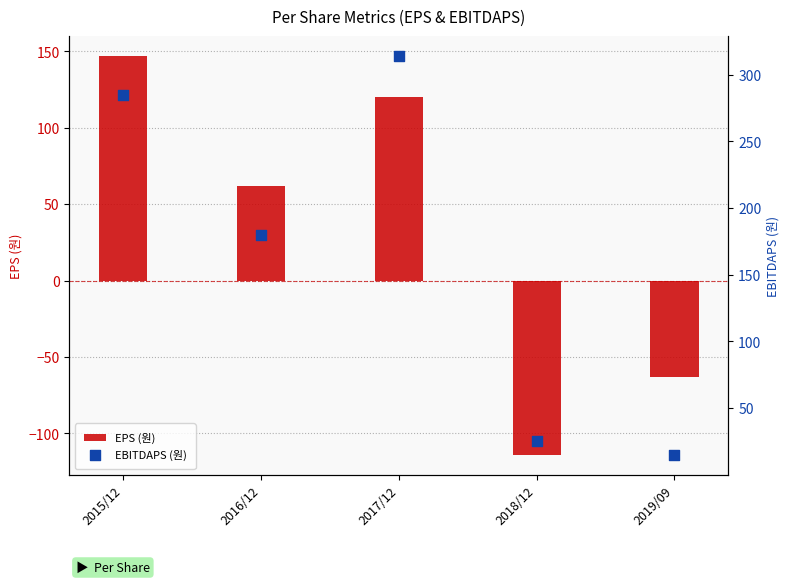

Which series has the widest spread of Y values?

EBITDAPS (원)